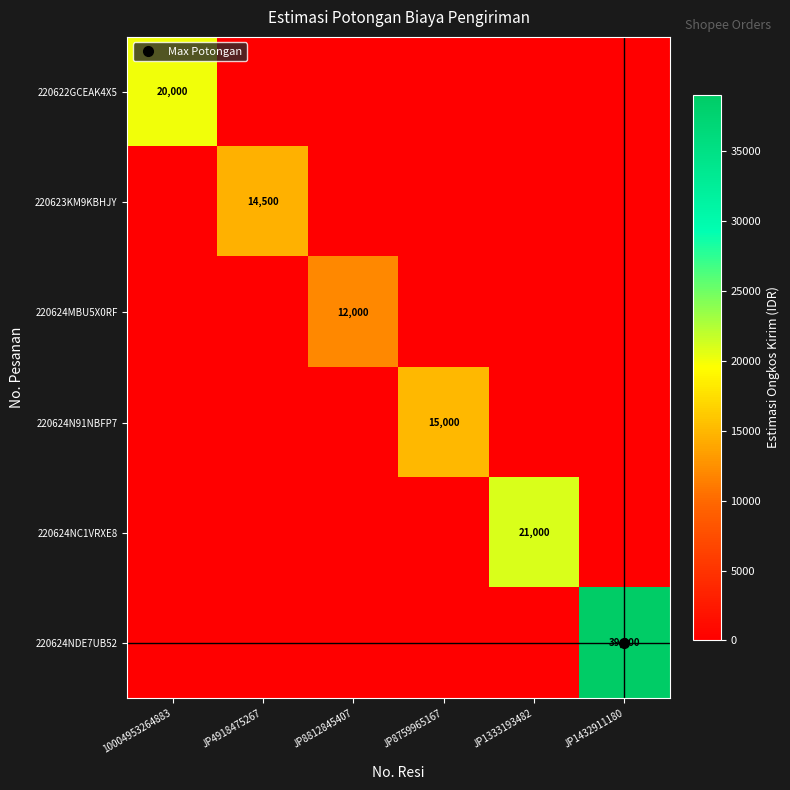

Is the value of 220622GCEAK4X5 at JP1432911180 greater than the value of 220624NC1VRXE8 at JP1333193482?

No